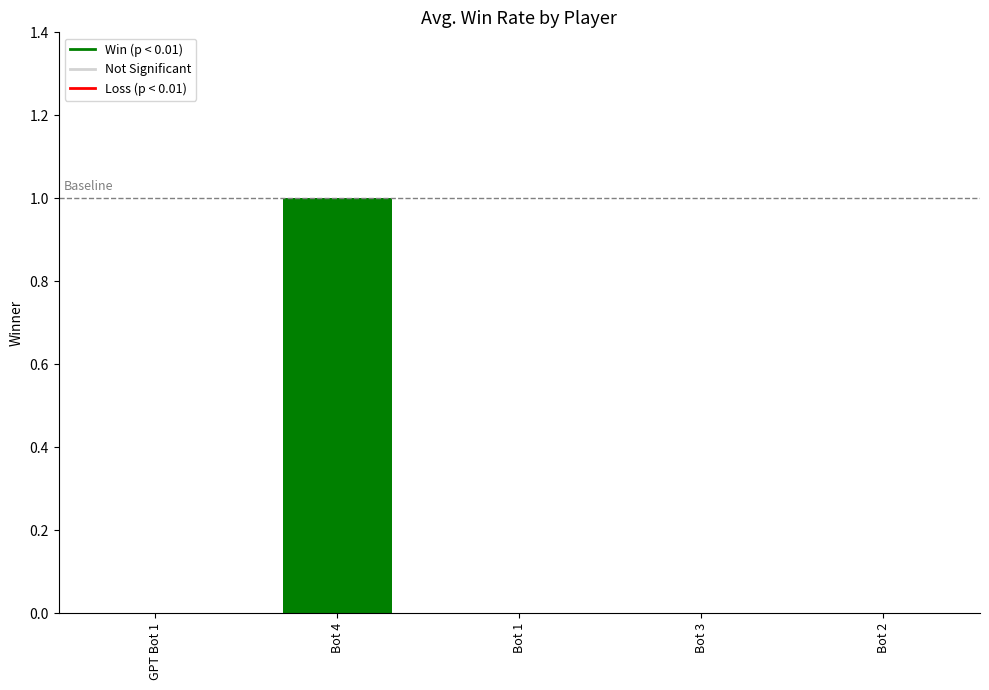

Reading left to right, what are all the values shown in this chart?

GPT Bot 1=0	Bot 4=1	Bot 1=0	Bot 3=0	Bot 2=0